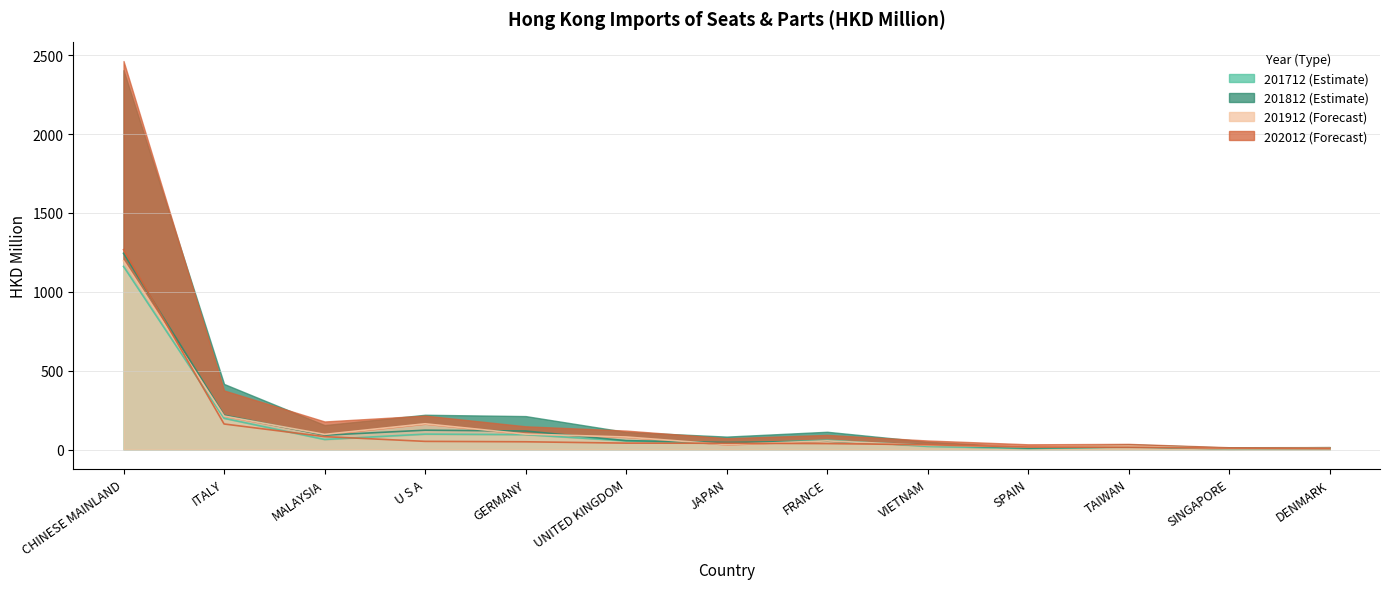

At which category does 201812 reach its first local valley?

MALAYSIA